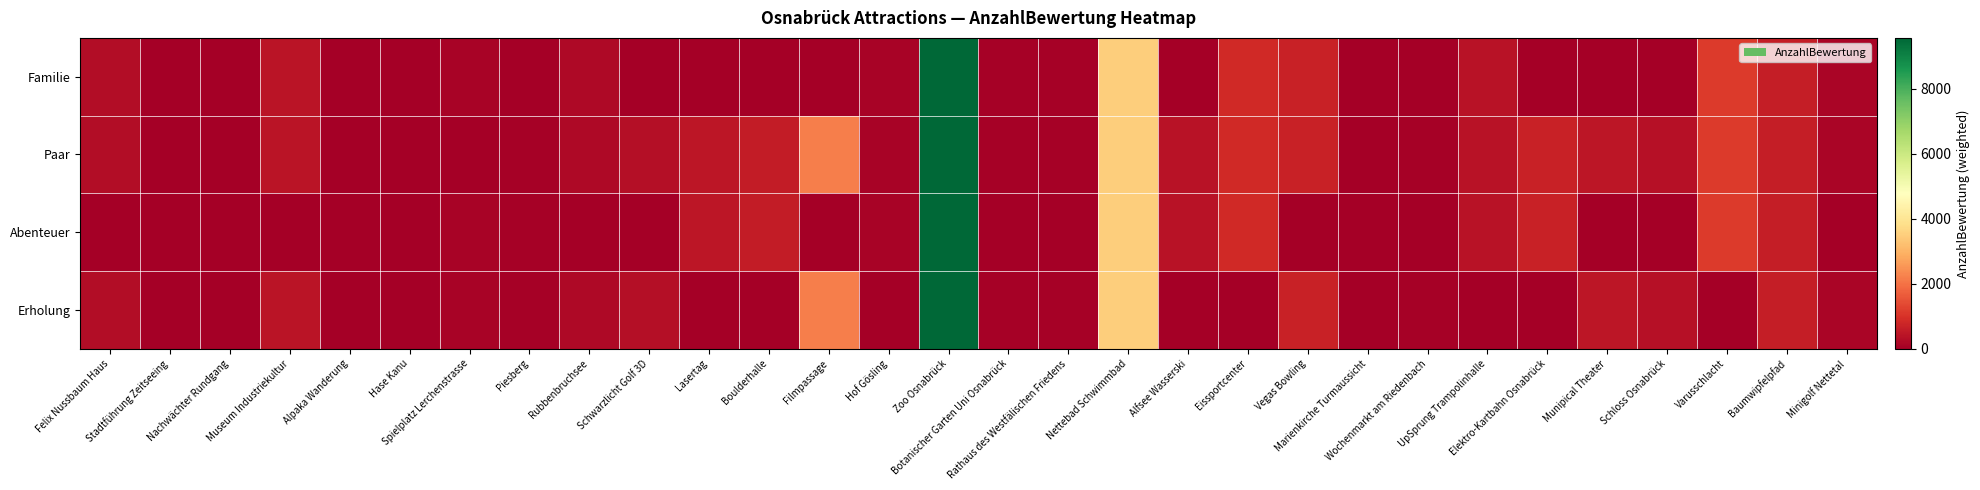

What is the spread (max minus min) of values at Stadtführung Zeitseeing?

4